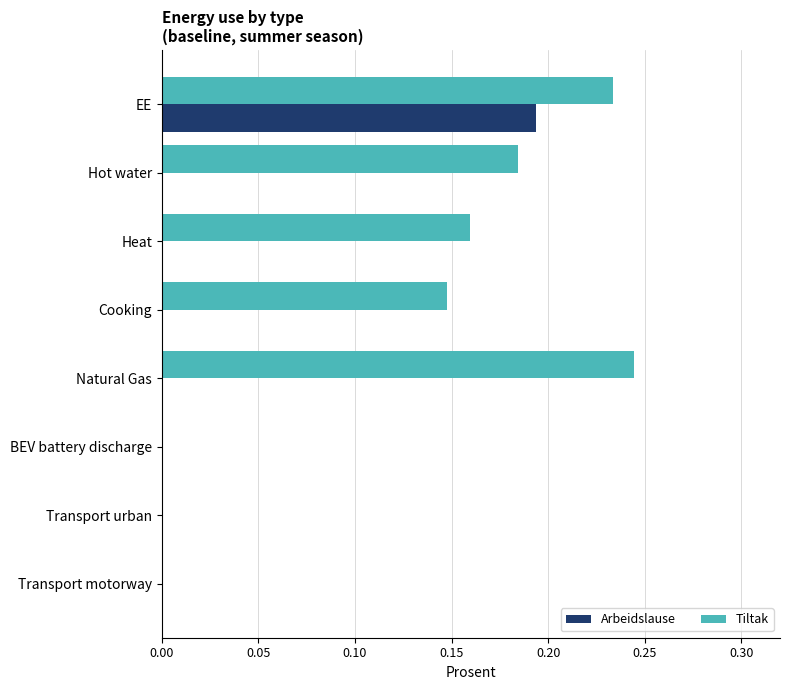

How many categories are shown in the chart?

8